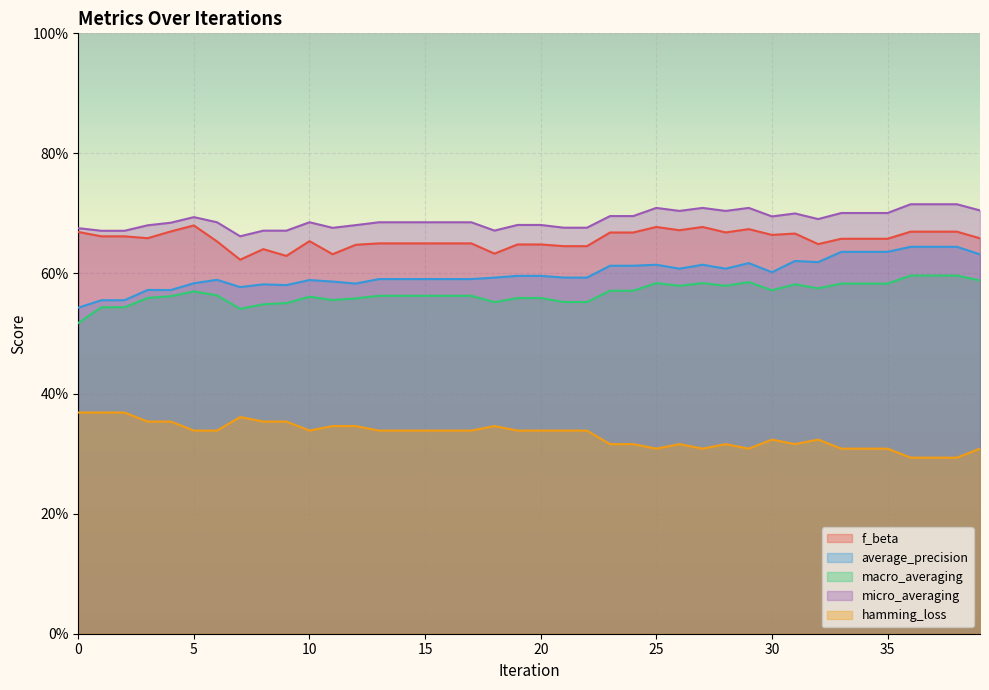

At which category does macro_averaging reach its first local peak?

5